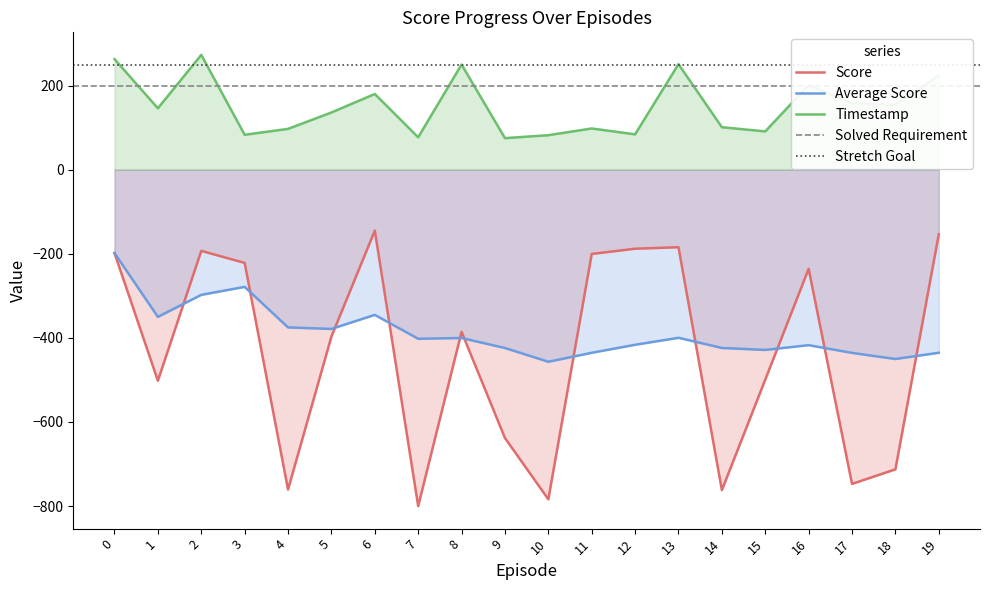

True or false: Timestamp and Score intersect in this chart.

False